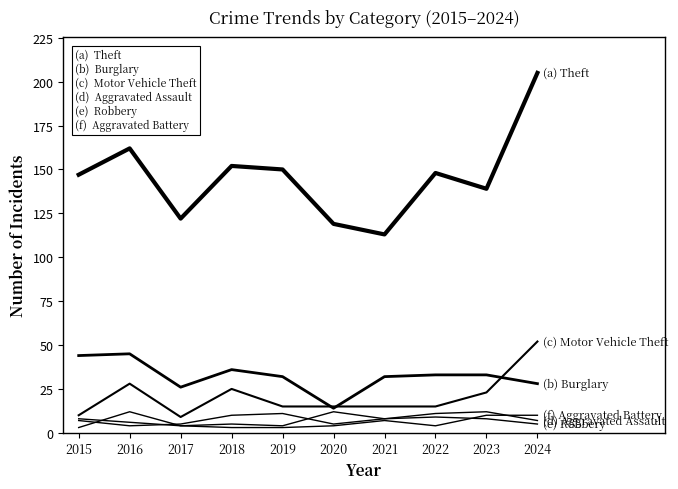

Reading left to right, what are all the values shown in this chart?

Theft: 2015=147	2016=162	2017=122	2018=152	2019=150	2020=119	2021=113	2022=148	2023=139	2024=205
Burglary: 2015=44	2016=45	2017=26	2018=36	2019=32	2020=14	2021=32	2022=33	2023=33	2024=28
Motor Vehicle Theft: 2015=10	2016=28	2017=9	2018=25	2019=15	2020=15	2021=15	2022=15	2023=23	2024=52
Aggravated Assault: 2015=7	2016=4	2017=5	2018=10	2019=11	2020=5	2021=8	2022=11	2023=12	2024=7
Robbery: 2015=3	2016=12	2017=4	2018=5	2019=4	2020=12	2021=8	2022=9	2023=8	2024=5
Aggravated Battery: 2015=8	2016=6	2017=4	2018=3	2019=3	2020=4	2021=7	2022=4	2023=10	2024=10